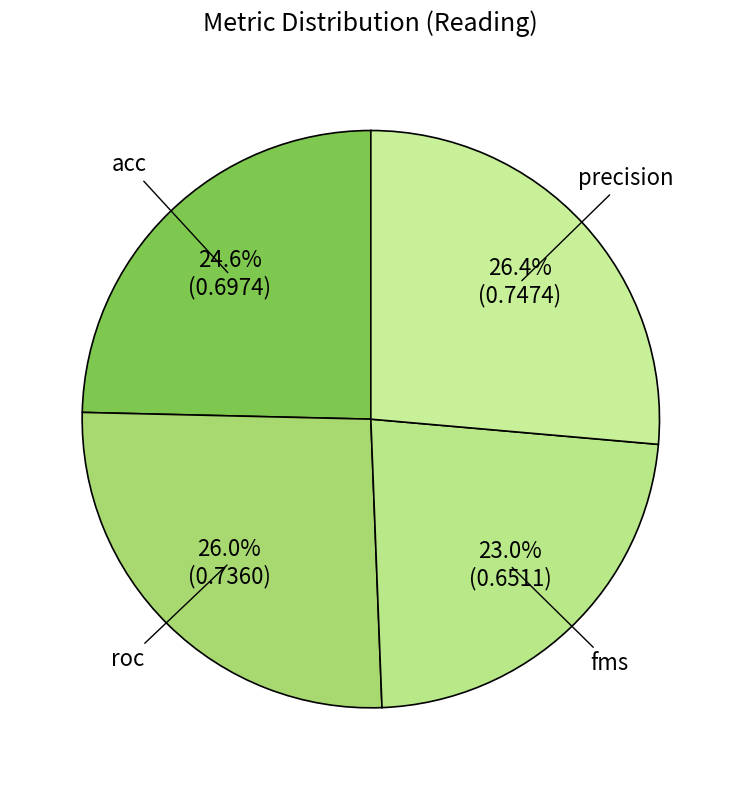

Which has a higher value, acc or roc?

roc